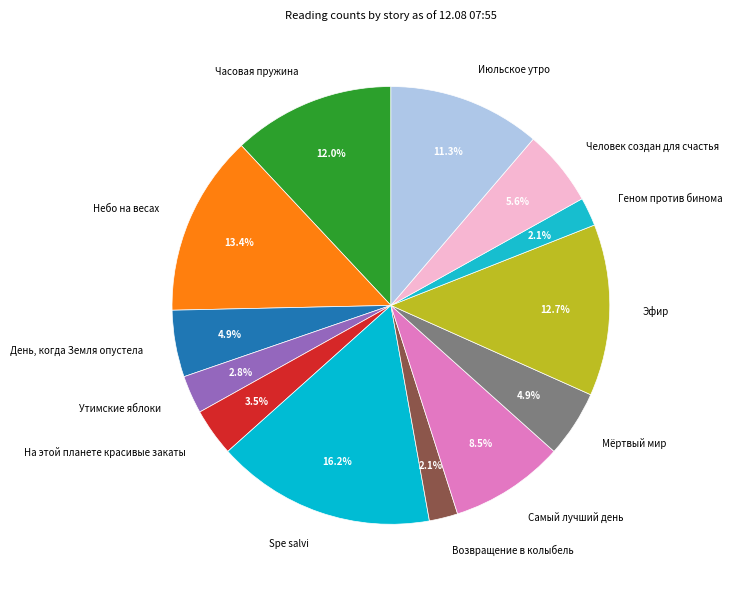

What percentage is the Эфир slice, to the nearest percent?

13%